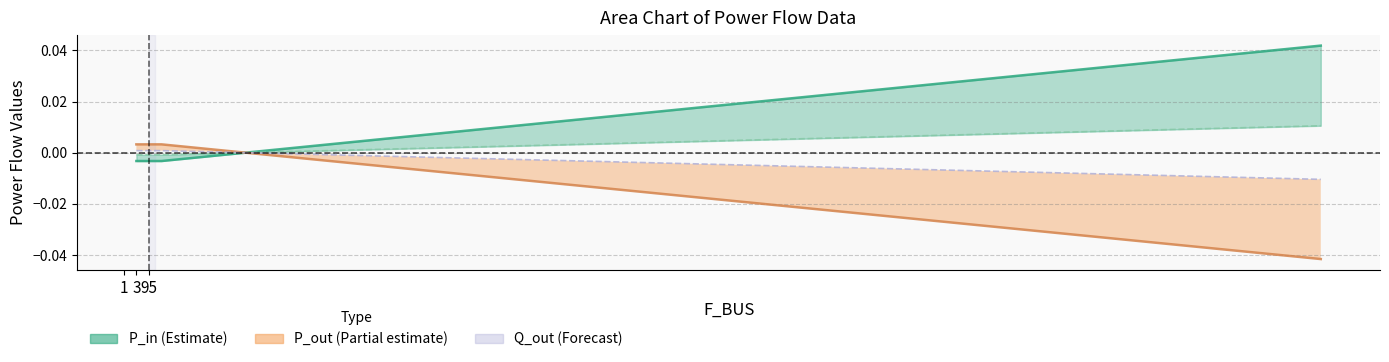

Which series has the largest total across all categories?

P_in